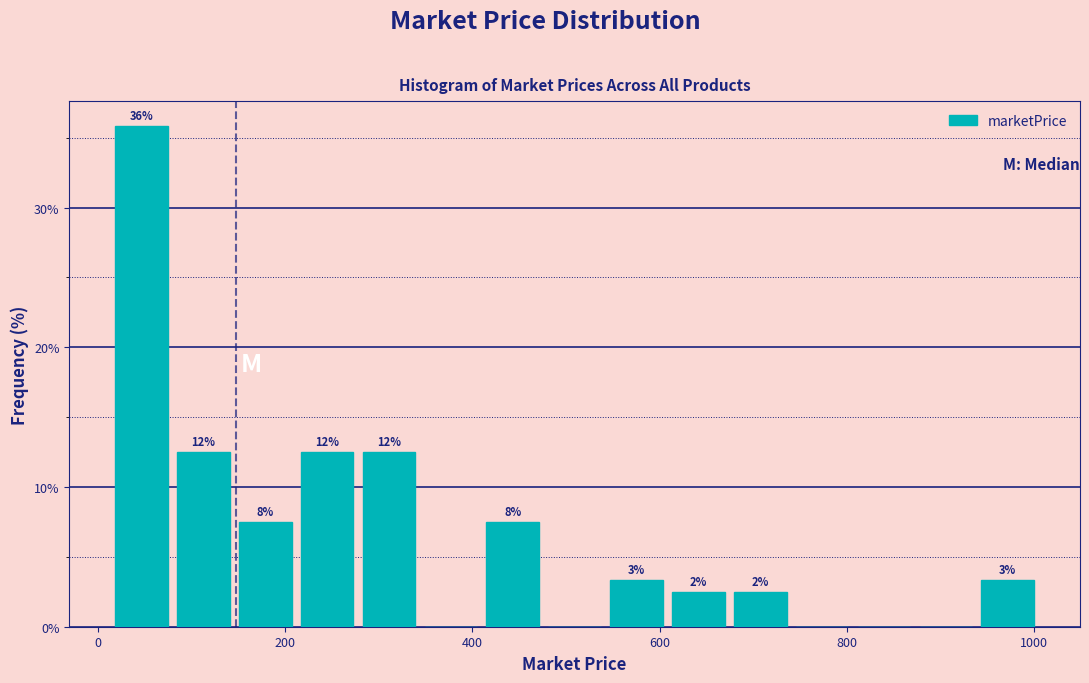

Around what value on the x-axis is the tallest bar? Give the approximate position of its centre, as read against the axis.

40